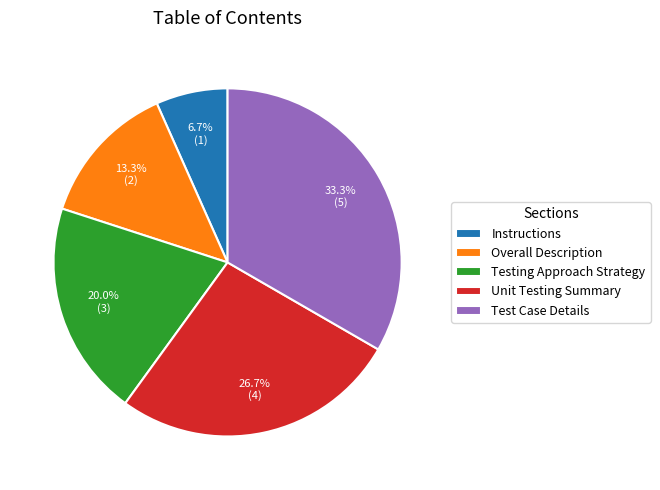

Is there any slice that represents more than half of the pie?

No